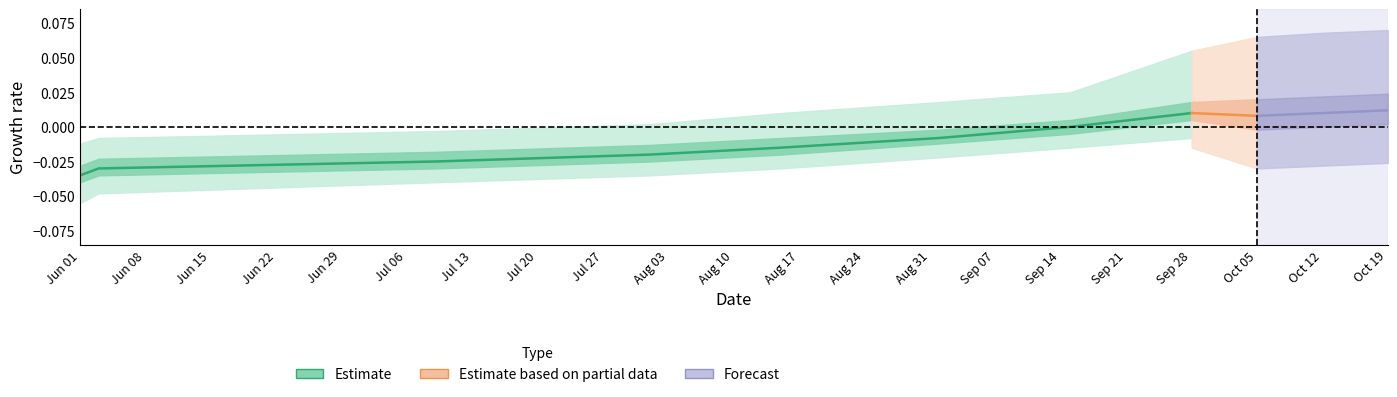

How many values in Estimate are below zero?

6